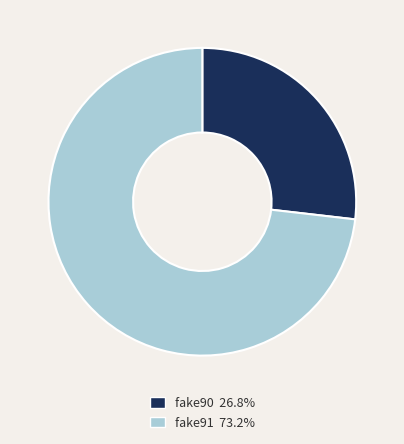

Combined, do fake91 73.2% and fake90 26.8% account for over 50%?

Yes